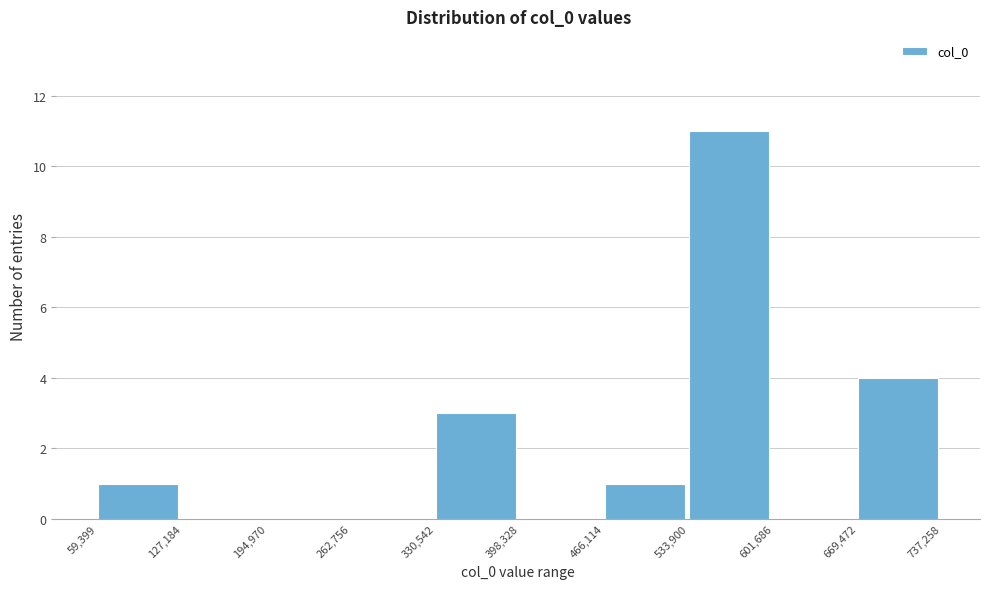

What is the height of the bar covering 330,542 to 398,328 on the x-axis? The values are not printed on the chart, so give them approximately, as read against the axis.

3